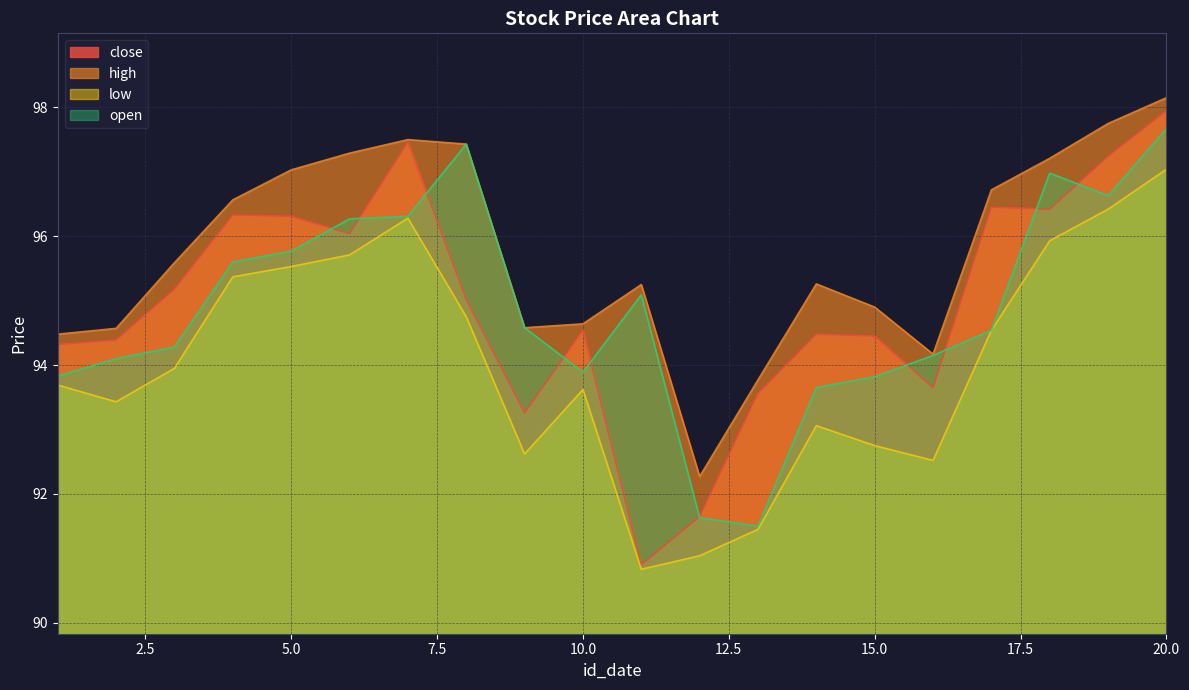

True or false: high has more than 1 interior local peaks.

True